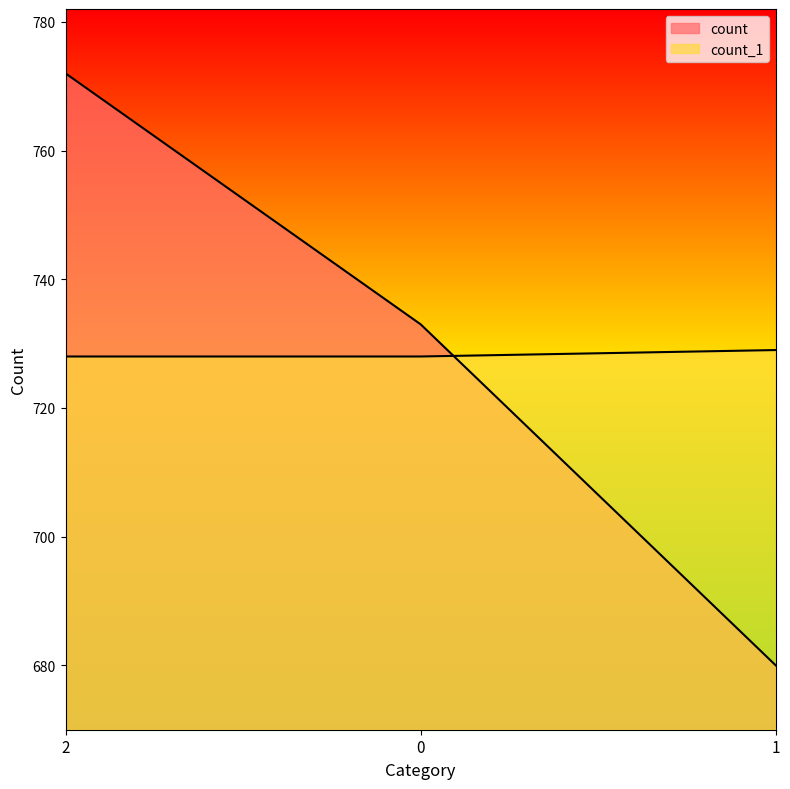

Is the value of count at 2 greater than the value of count_1 at 1?

Yes